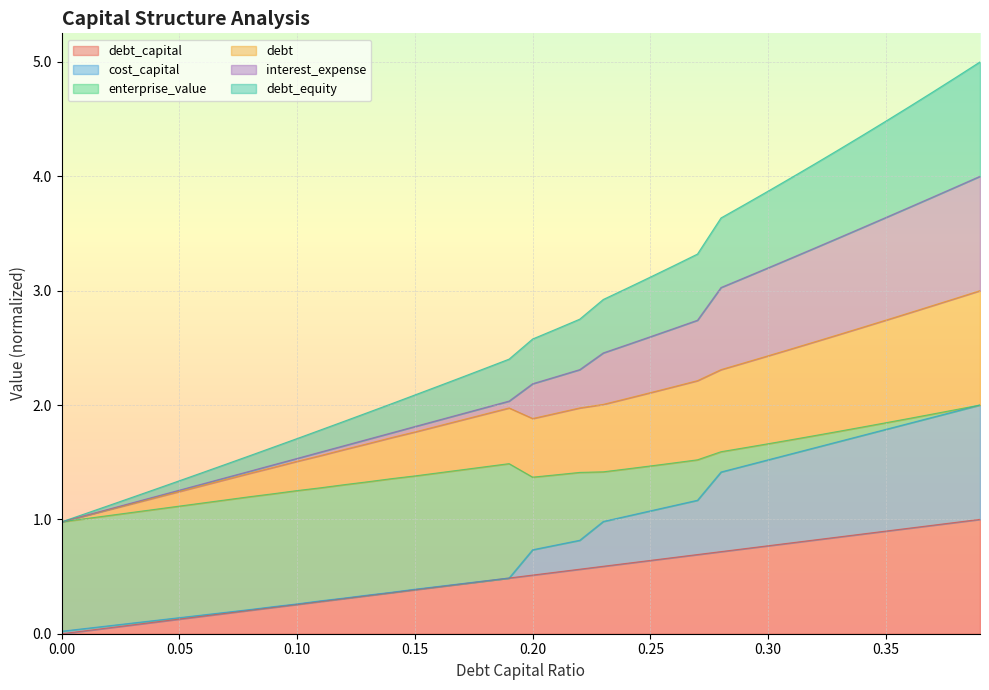

True or false: debt_equity and debt_capital intersect in this chart.

False